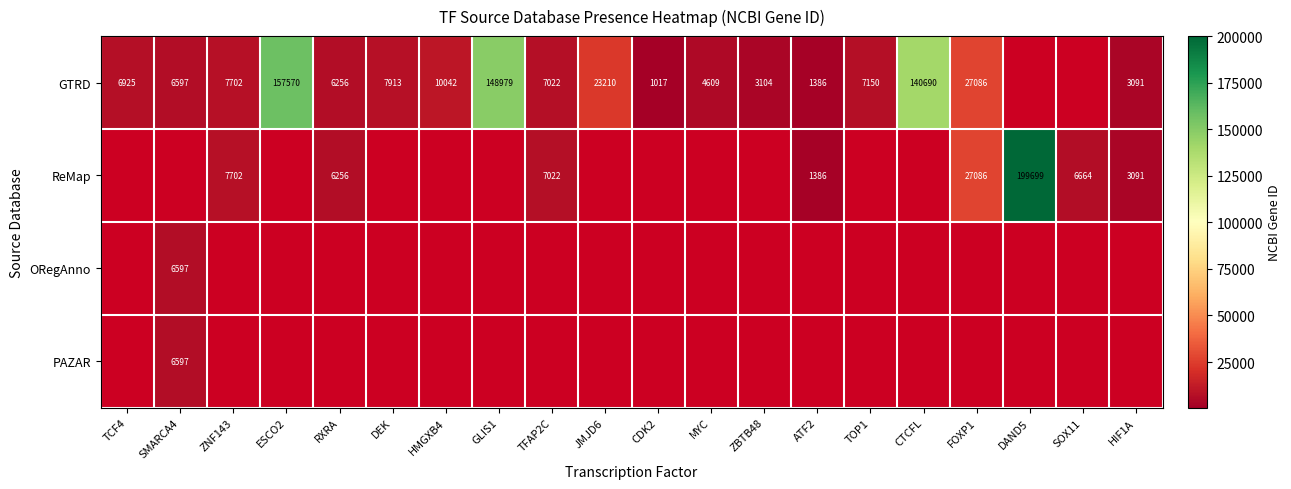

How many distinct data groups are displayed?

4